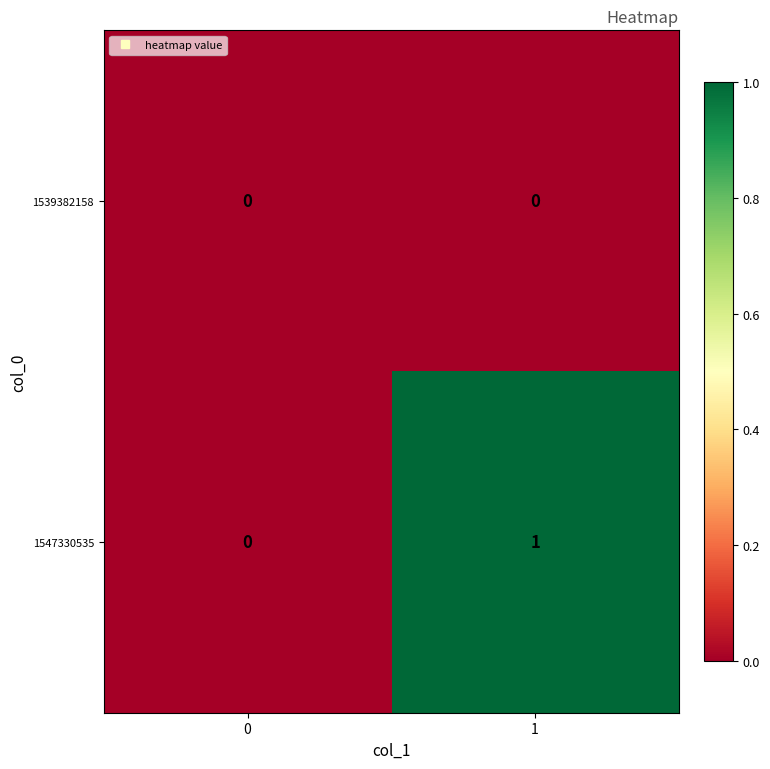

How many series are shown in this chart?

2